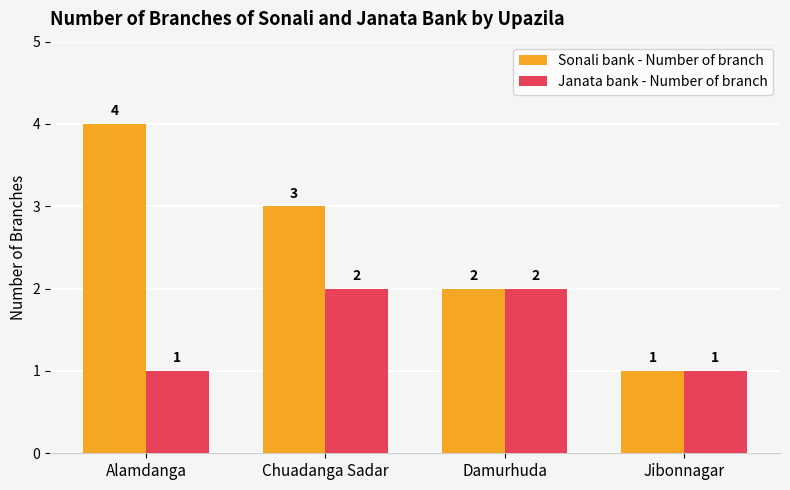

What is the minimum value shown in the chart?

1